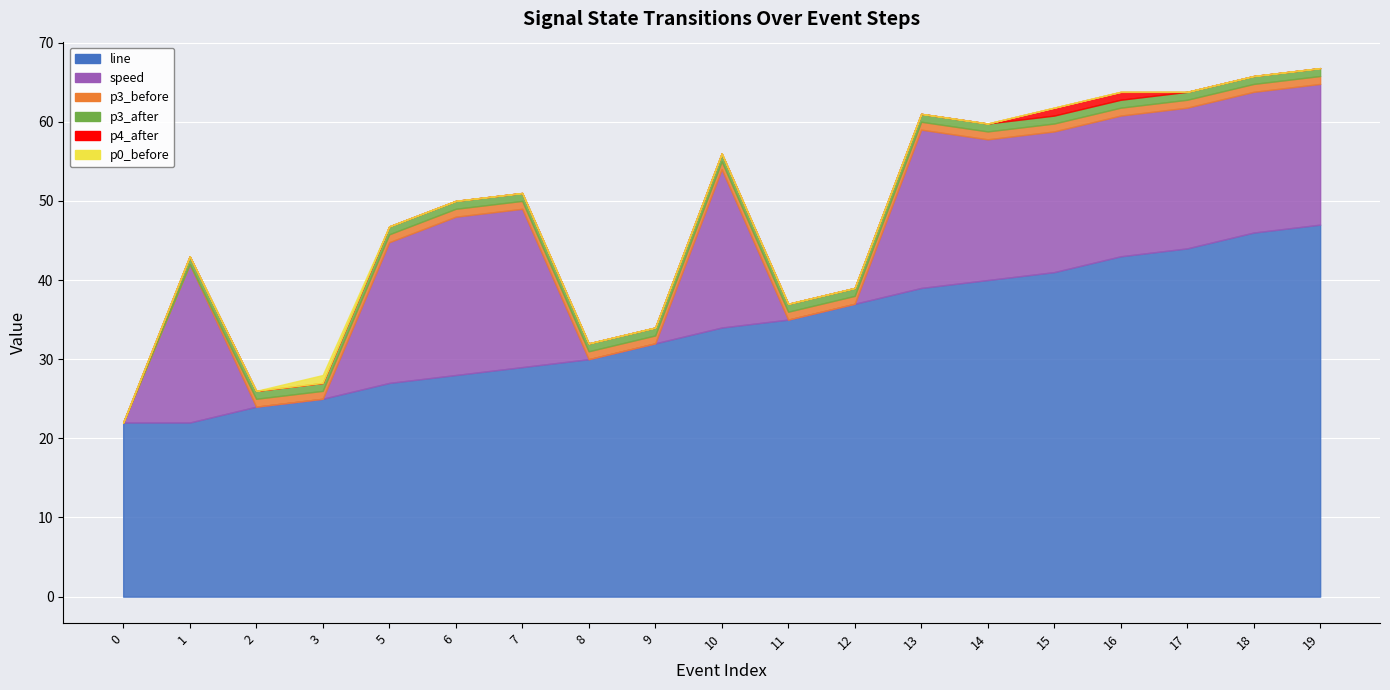

Reading right to left, extract all data points from this chart.

line: 47.0	46.0	44.0	43.0	41.0	40.0	39.0	37.0	35.0	34.0	32.0	30.0	29.0	28.0	27.0	25.0	24.0	22.0	22.0
p4_after: 0.0	0.0	0.0	1.0	1.0	0.0	0.0	0.0	0.0	0.0	0.0	0.0	0.0	0.0	0.0	0.0	0.0	0.0	0.0
speed: 17.8	17.8	17.8	17.8	17.8	17.8	20.0	0.0	0.0	20.0	0.0	0.0	20.0	20.0	17.8	0.0	0.0	20.0	0.0
p3_before: 1.0	1.0	1.0	1.0	1.0	1.0	1.0	1.0	1.0	1.0	1.0	1.0	1.0	1.0	1.0	1.0	1.0	0.0	0.0
p3_after: 1.0	1.0	1.0	1.0	1.0	1.0	1.0	1.0	1.0	1.0	1.0	1.0	1.0	1.0	1.0	1.0	1.0	1.0	0.0
p0_before: 0.0	0.0	0.0	0.0	0.0	0.0	0.0	0.0	0.0	0.0	0.0	0.0	0.0	0.0	0.0	1.0	0.0	0.0	0.0